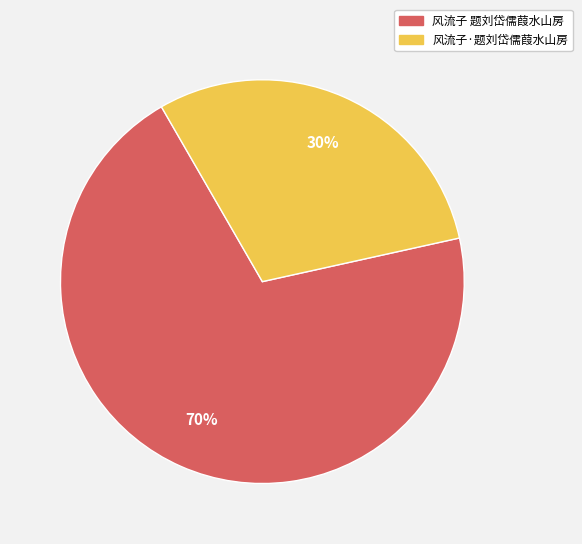

To the nearest percent, what percentage of the pie is 风流子 题刘岱儒葭水山房?

70%